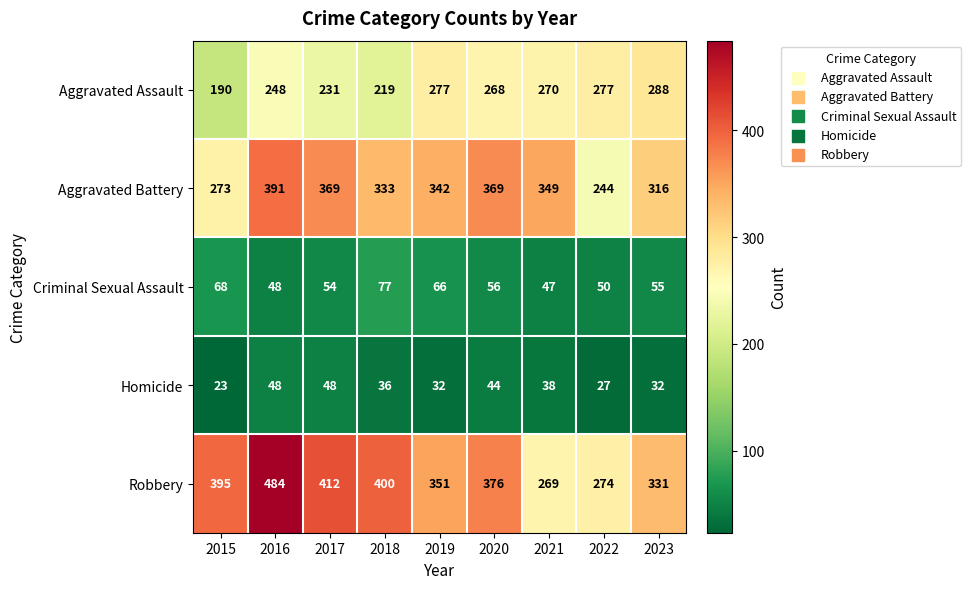

What is the difference between the maximum and second lowest values in the Aggravated Assault series?

69